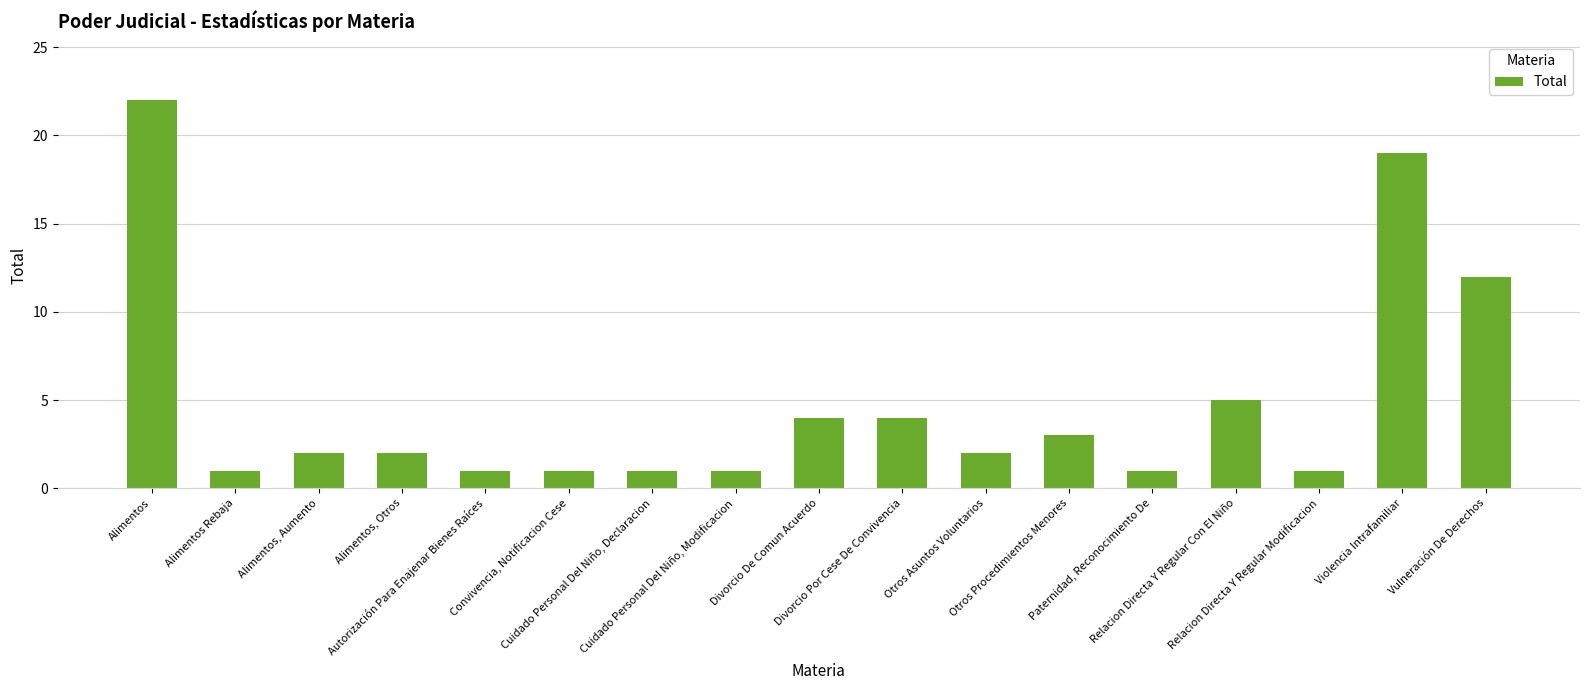

What is the greatest value displayed?

22